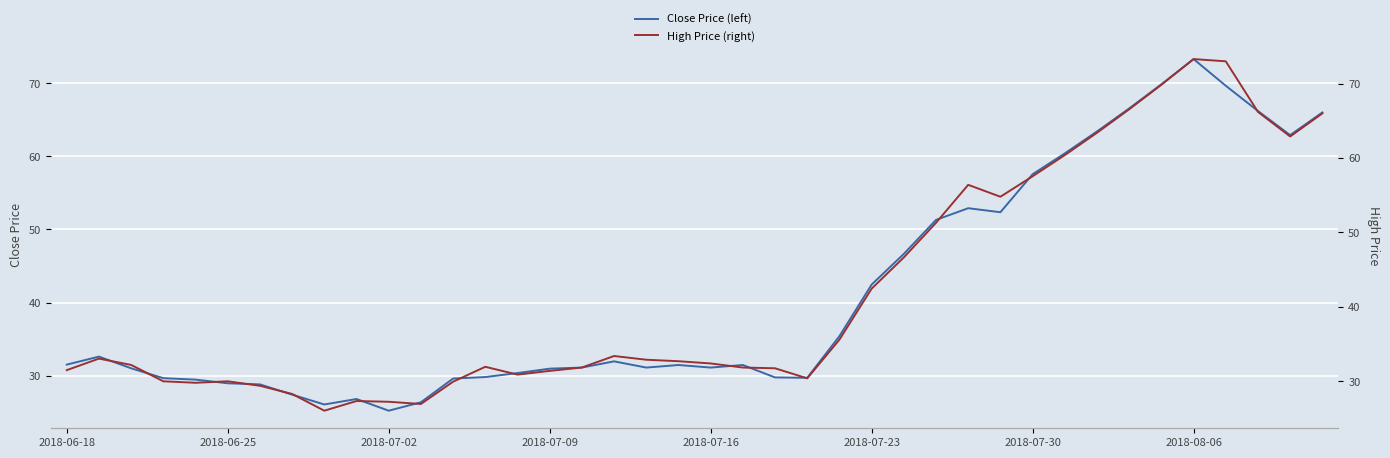

At how many categories does at least one series exceed 72?

2